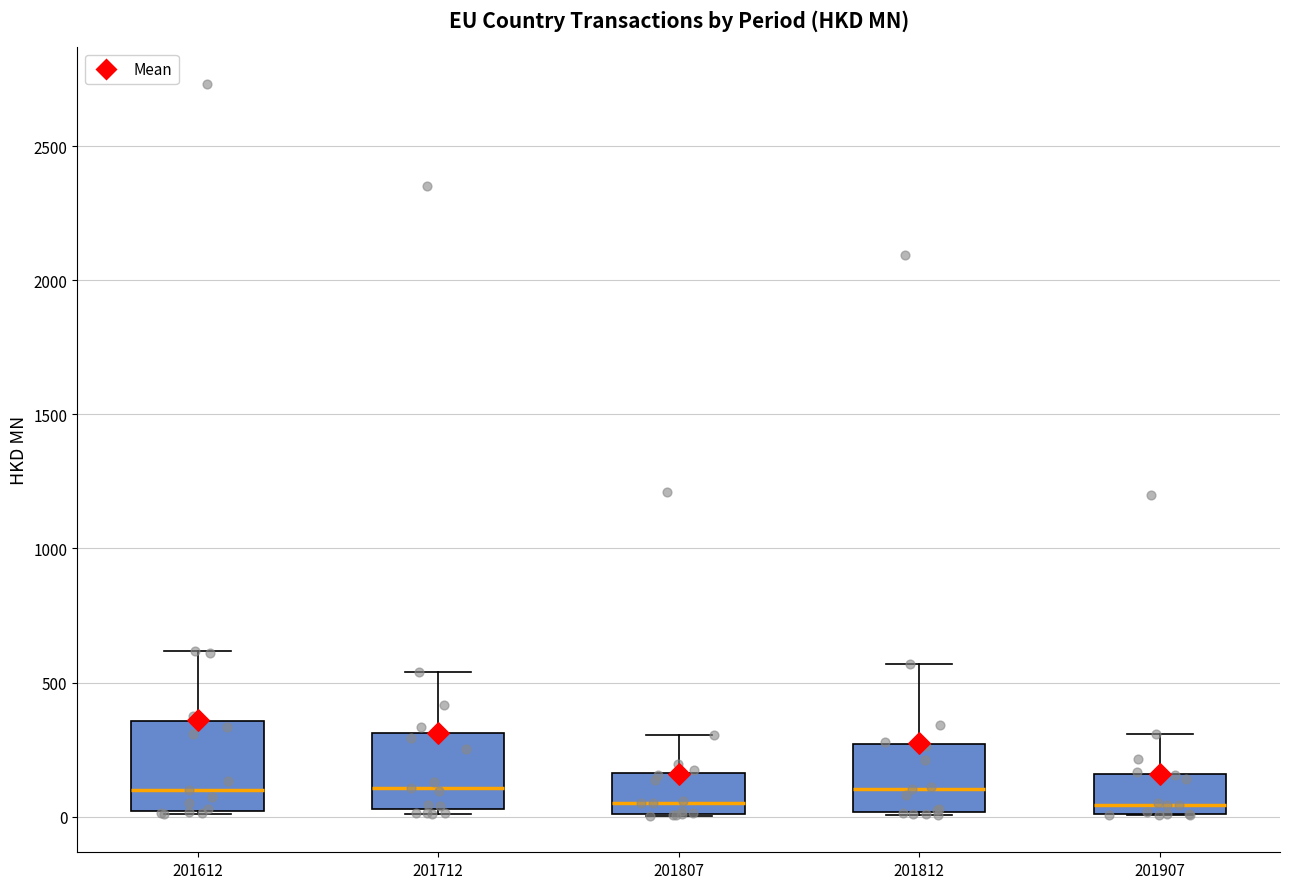

Reading left to right, read every box against the y-axis: the position of its median line, the range the box covers, and the ends of its whiskers. The values are not printed on the chart, so give them approximately, as read against the axis.

201612: median 100, box 0 to 350, whiskers 0 to 600
201712: median 100, box 50 to 300, whiskers 0 to 550
201807: median 50, box 0 to 150, whiskers 0 to 300
201812: median 100, box 0 to 250, whiskers 0 to 550
201907: median 50, box 0 to 150, whiskers 0 to 300